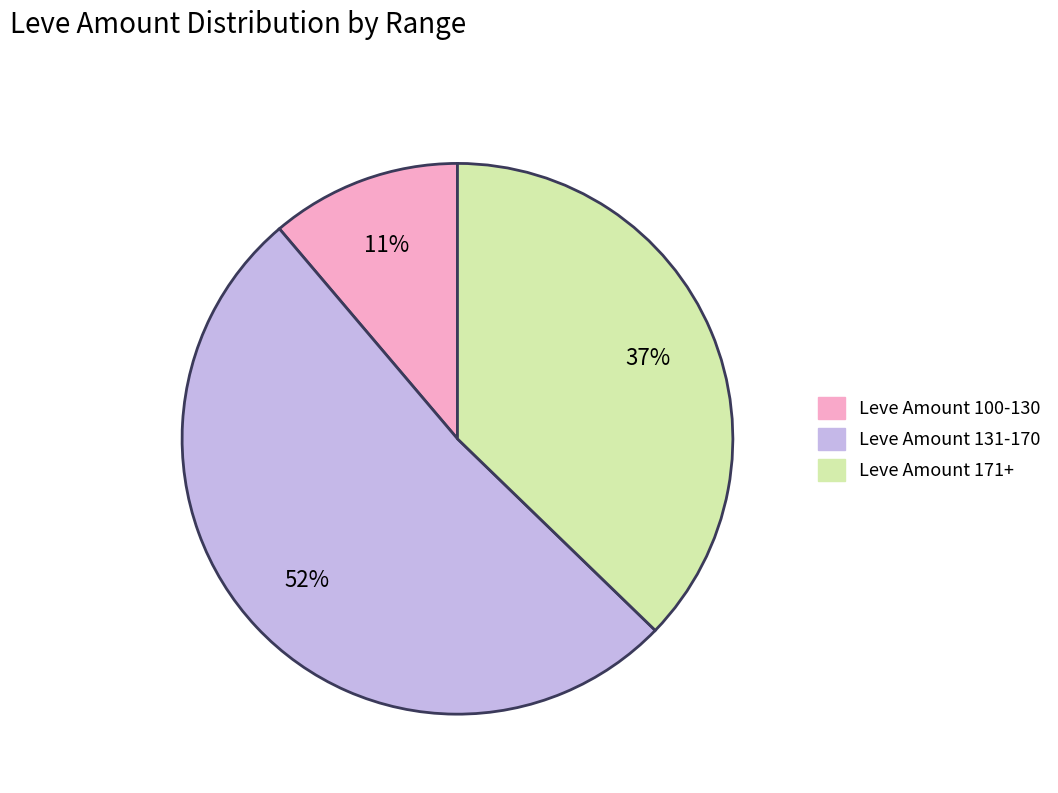

Is there any slice that represents more than half of the pie?

Yes